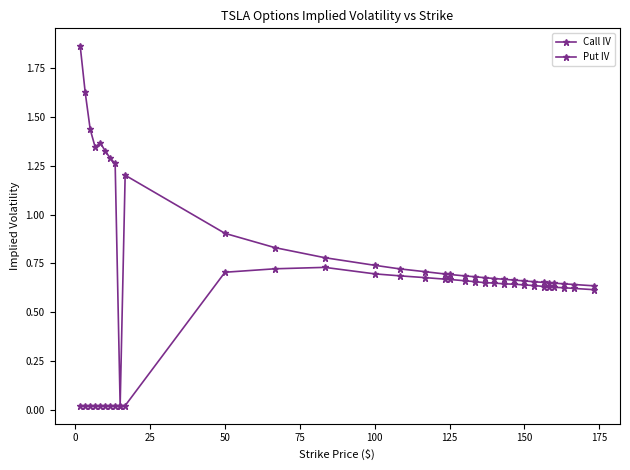

How many interior local valleys does the Put IV series have?

2